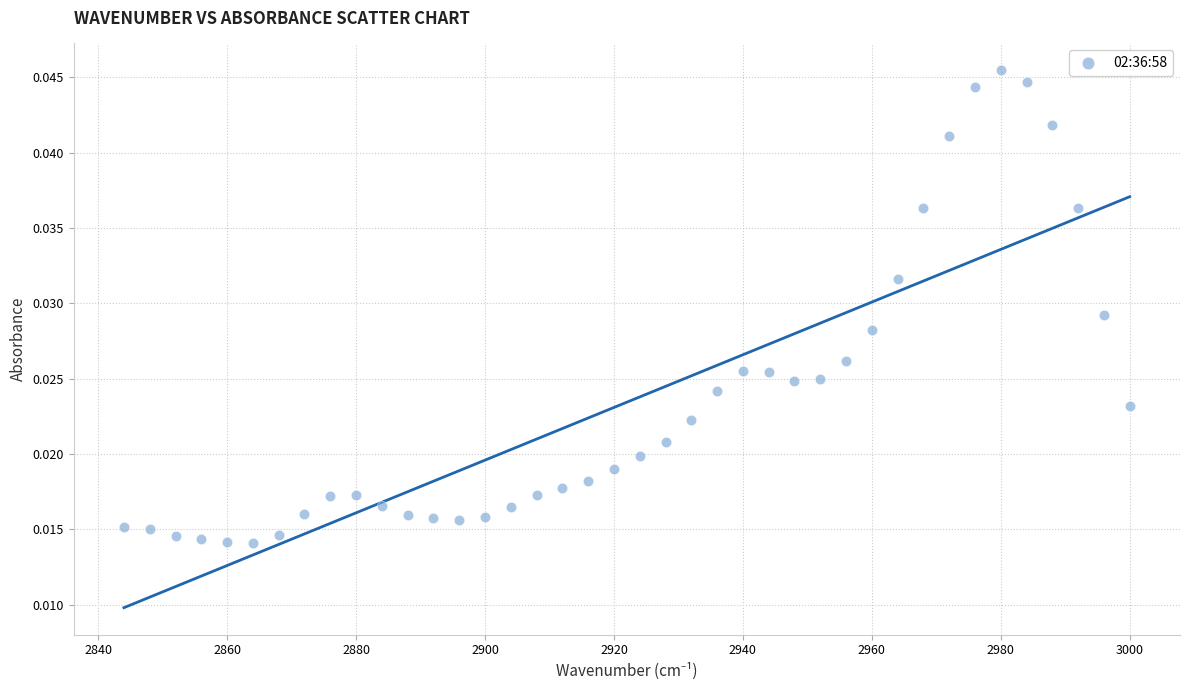

How many points are shown in the scatter plot?

40